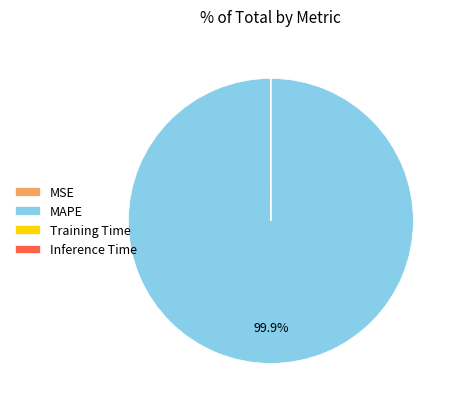

Which category has the biggest portion of the pie?

MAPE